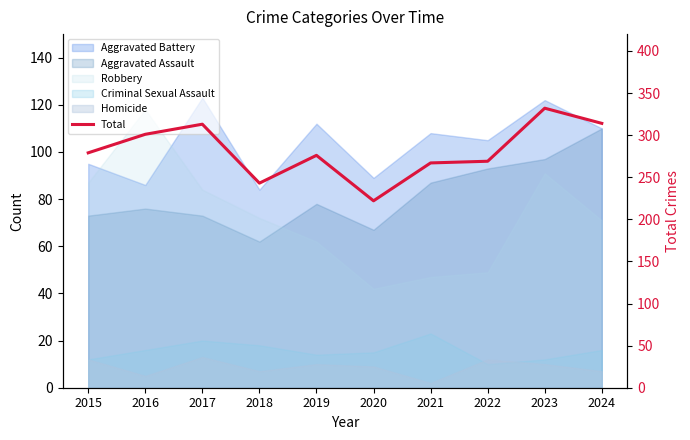

How many data points are less than 279?

5